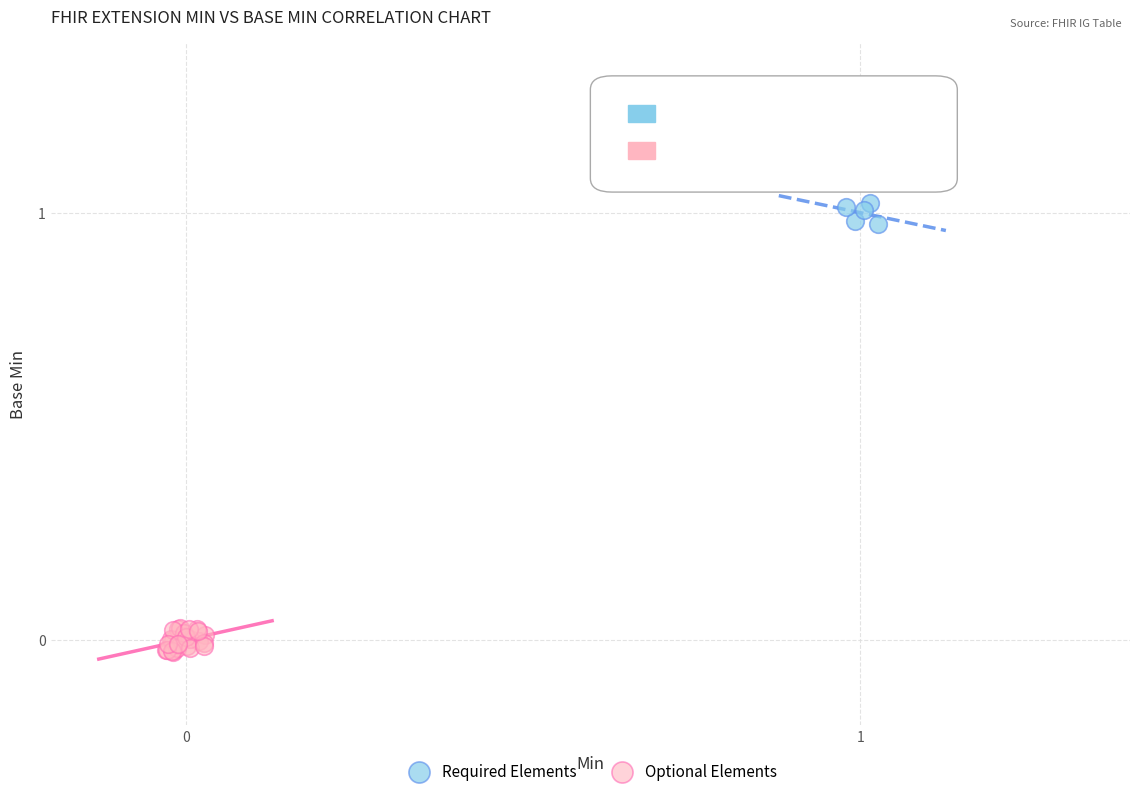

Which series contains the highest Y value?

Required Elements